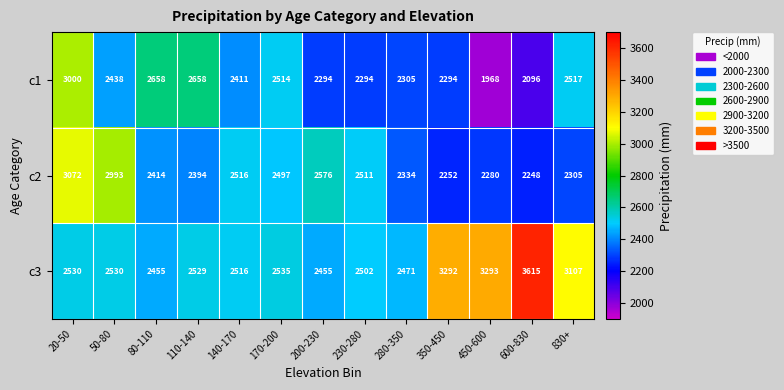

How many categories are shown in the chart?

13